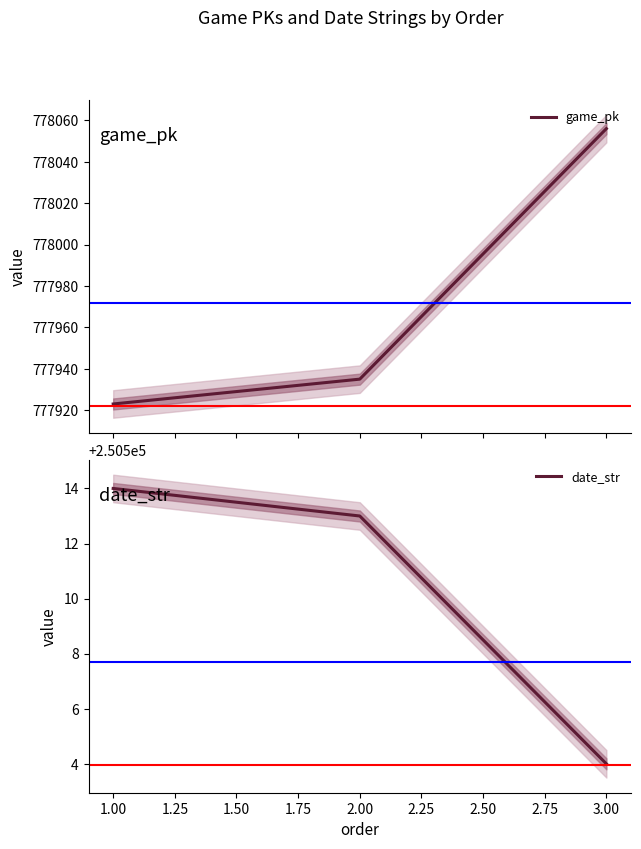

What is the maximum value for game_pk?

778056